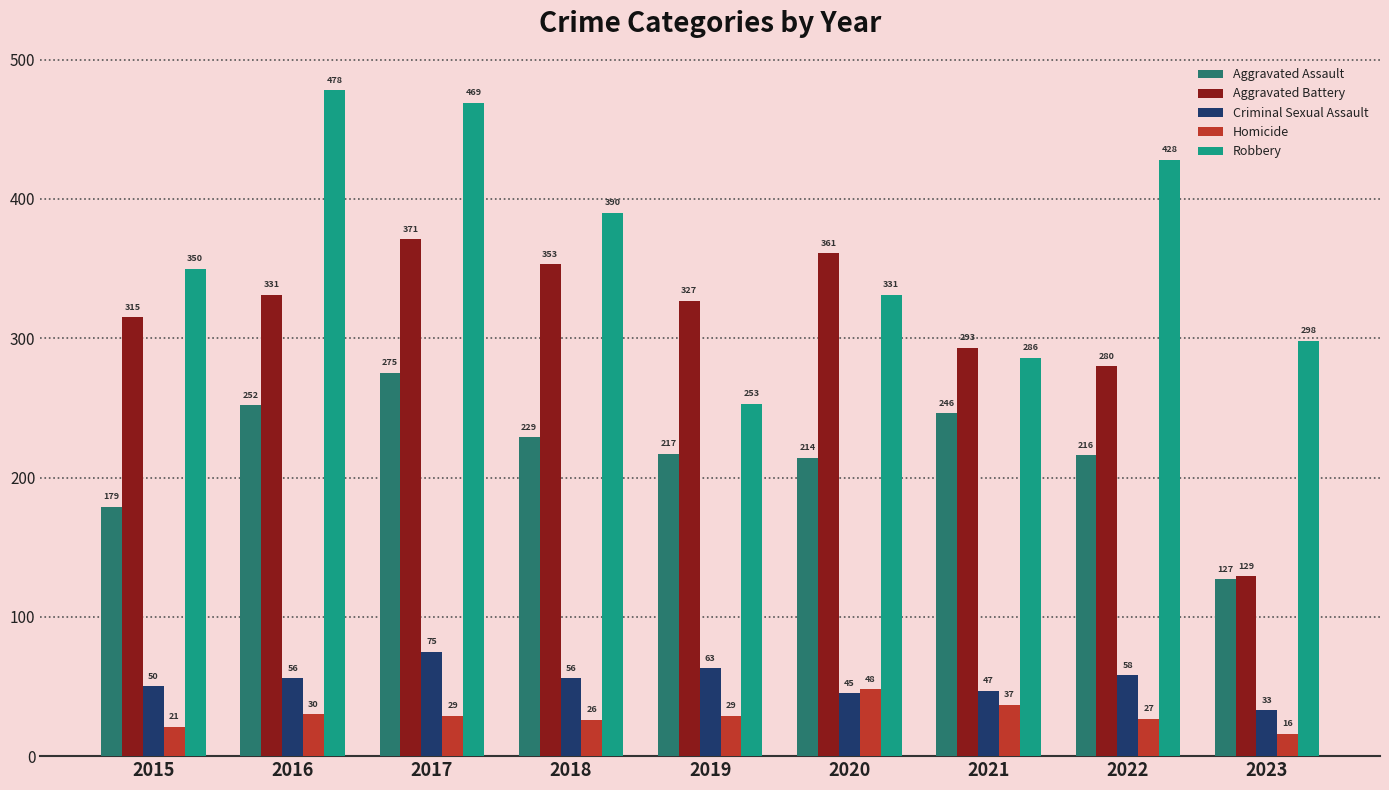

Does the chart contain any negative values?

No